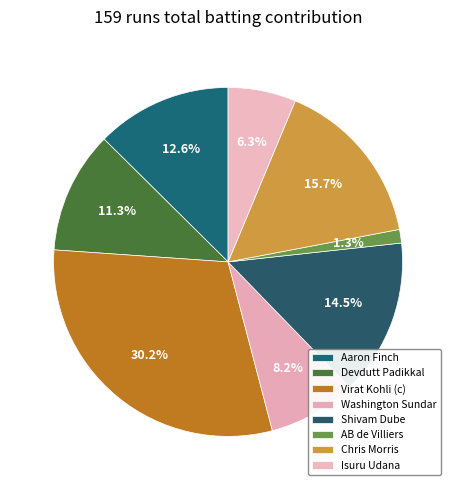

To the nearest percent, what is the average slice percentage?

12%